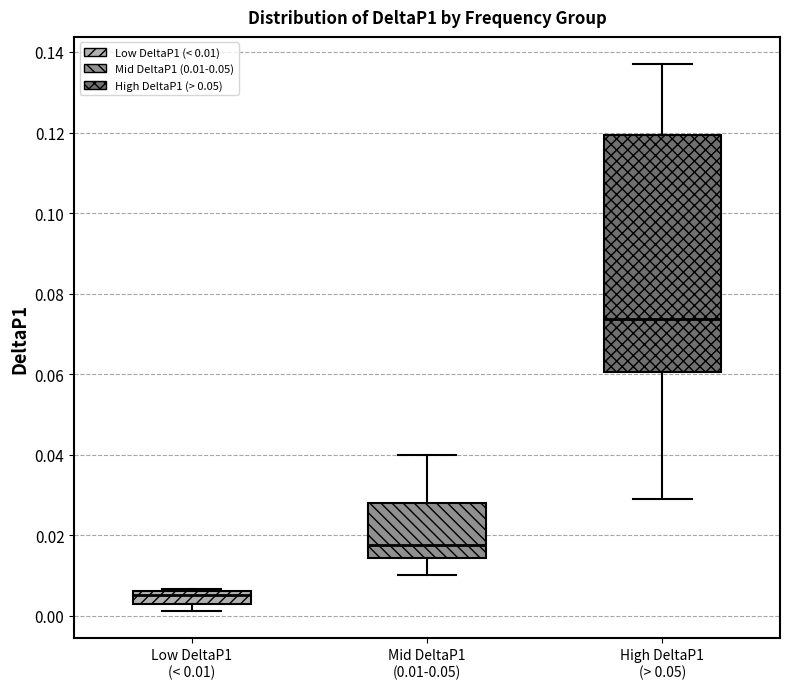

Where does the upper whisker of the box for High DeltaP1 (> 0.05) end on the y-axis? The values are not printed on the chart, so give them approximately, as read against the axis.

0.136